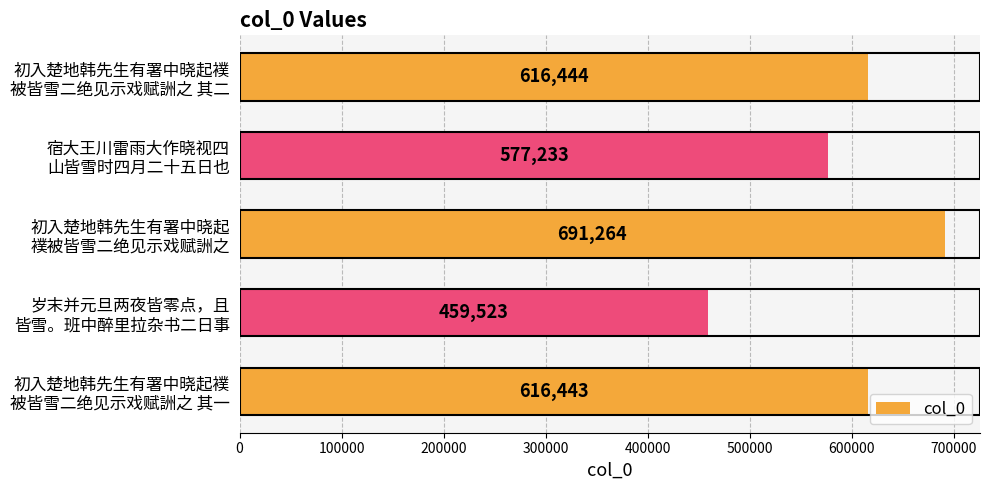

What is the minimum value shown in the chart?

459523